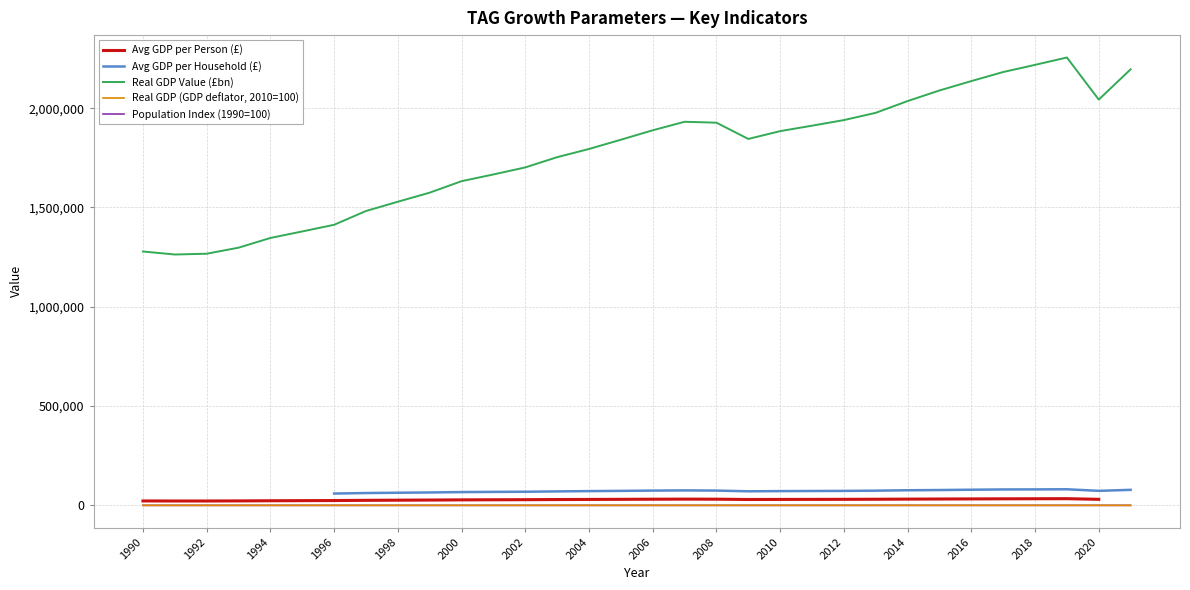

At which label is Real GDP Value (£bn) closest to 1759266?

2003